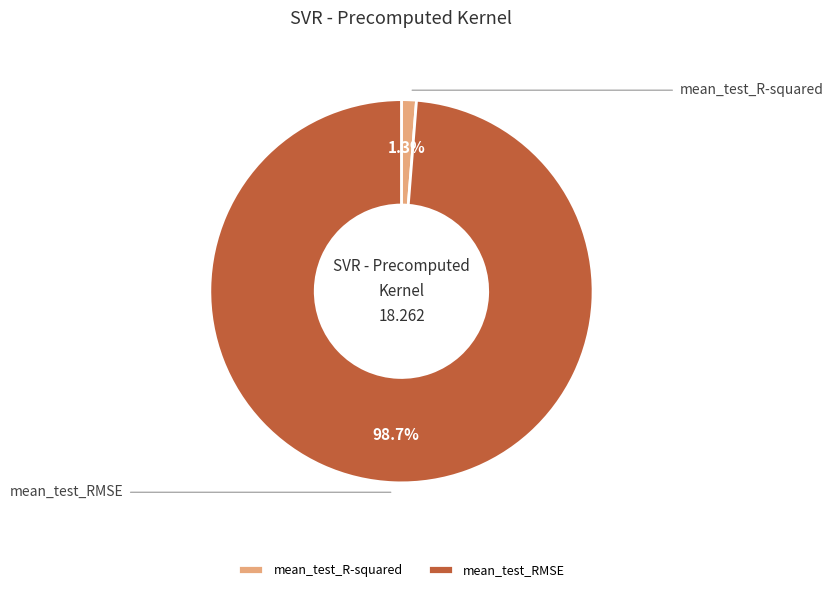

Does mean_test_R-squared account for over 50% of the chart?

No